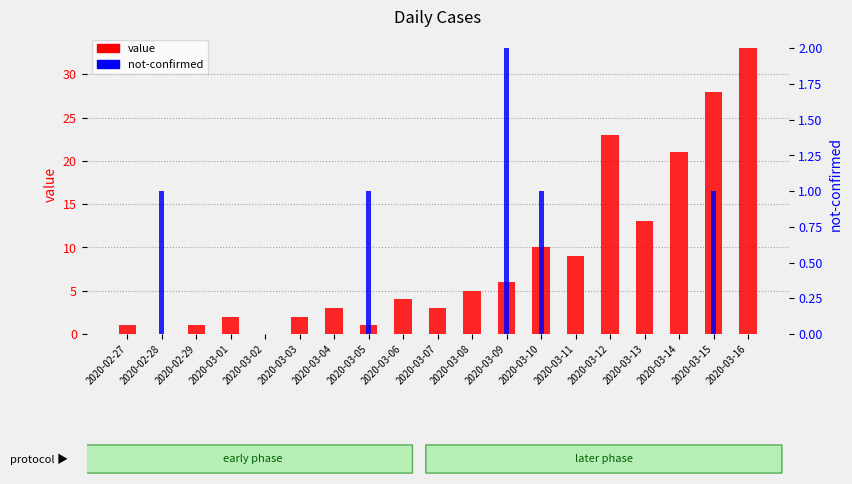

The value of value at 2020-03-01 is 2. True or false?

True